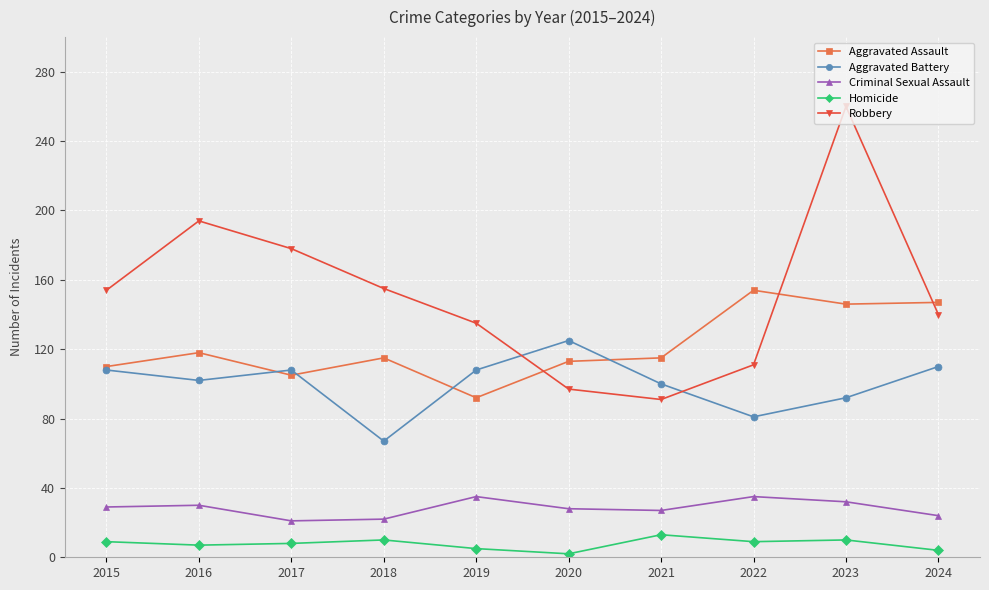

True or false: Aggravated Battery has a value of 102 at 2016.

True